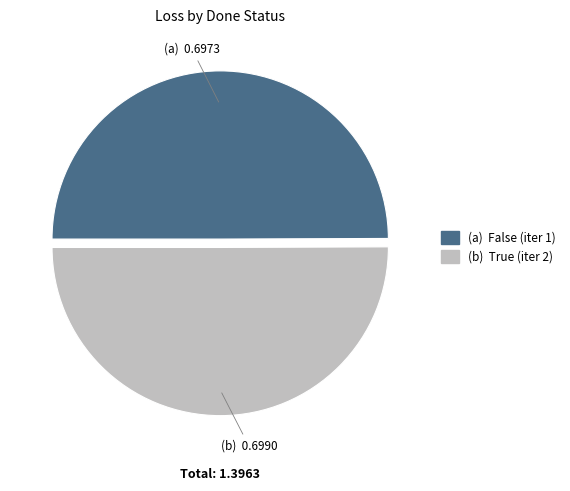

Which category has the biggest portion of the pie?

True (iter 2)